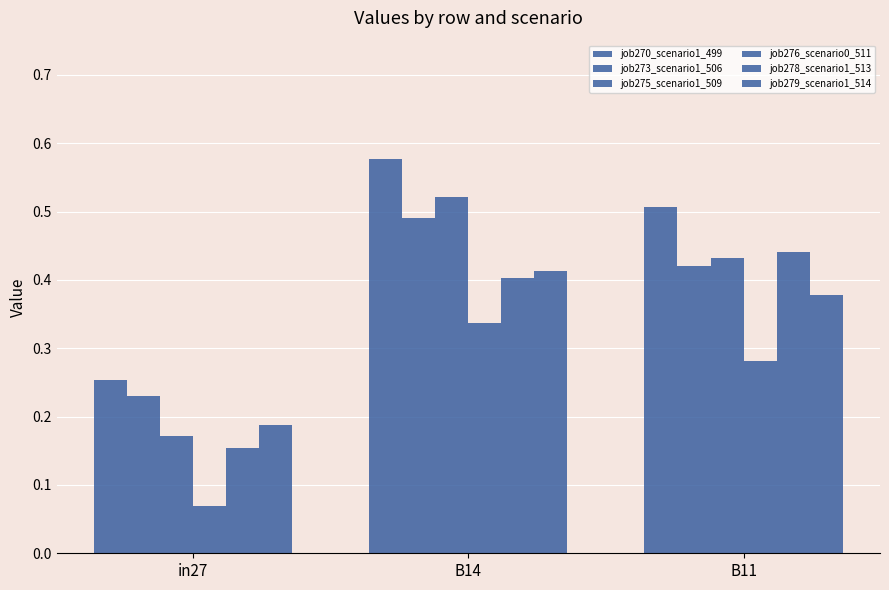

How many bars are there in total?

18